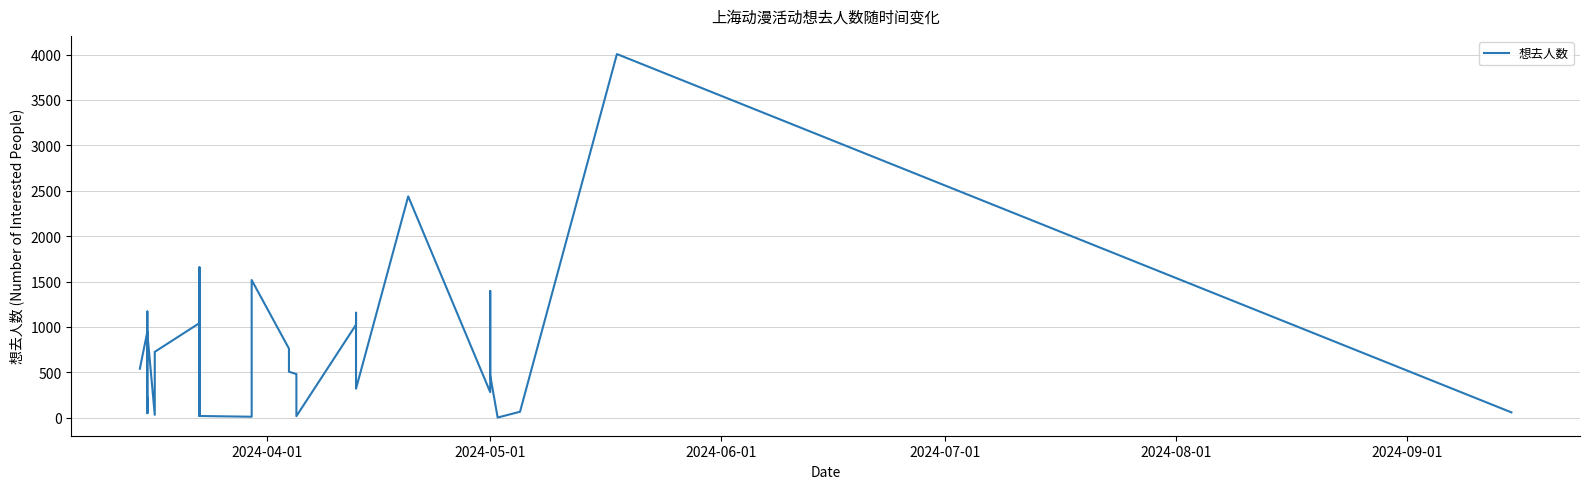

How many interior local valleys (lower than both neighbors) does the data have?

10